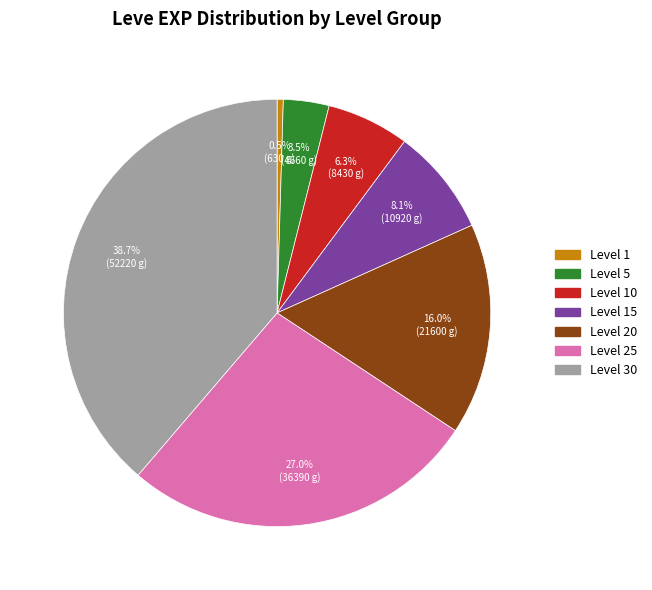

What is the ratio of the value at Level 20 to the value at Level 1?

34.3